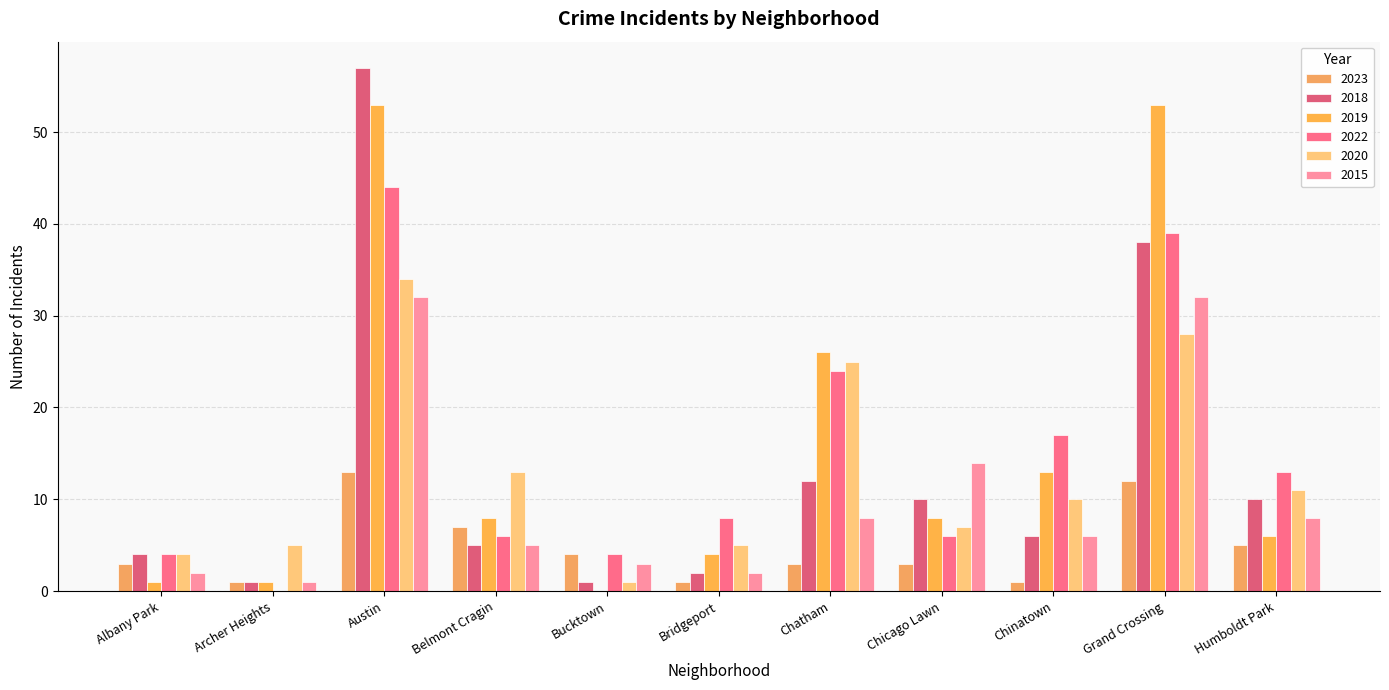

Between Archer Heights and Chatham, which is larger?

Chatham